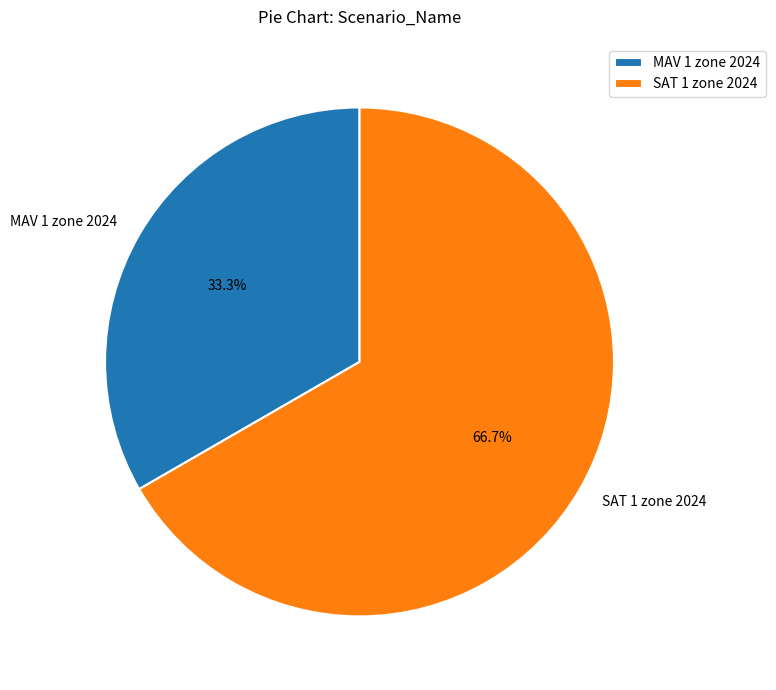

Rank the categories by value from highest to lowest.

SAT 1 zone 2024, MAV 1 zone 2024